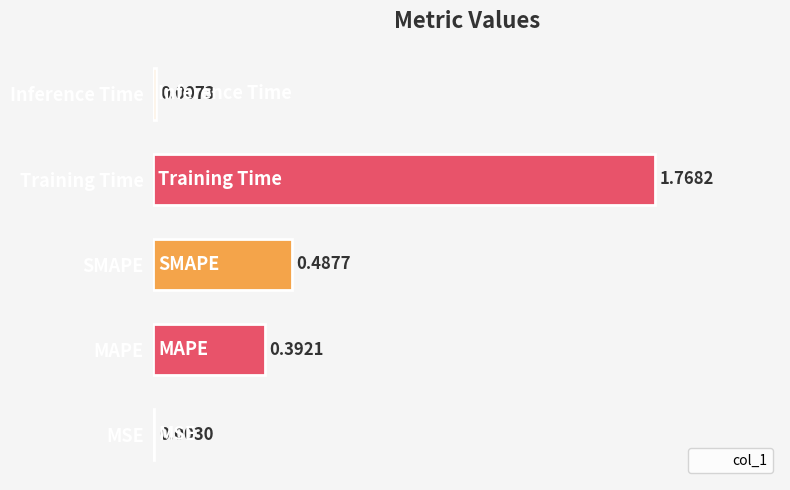

Is it true that the value at Training Time is 1.8?

True